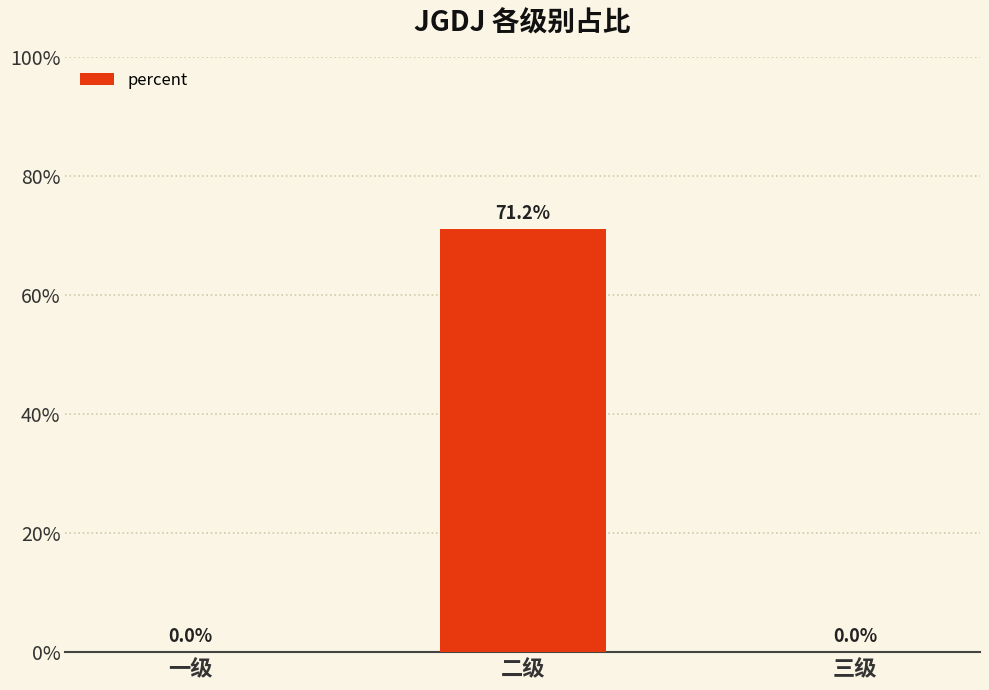

List the labels in order of value, largest first.

二级, 一级, 三级